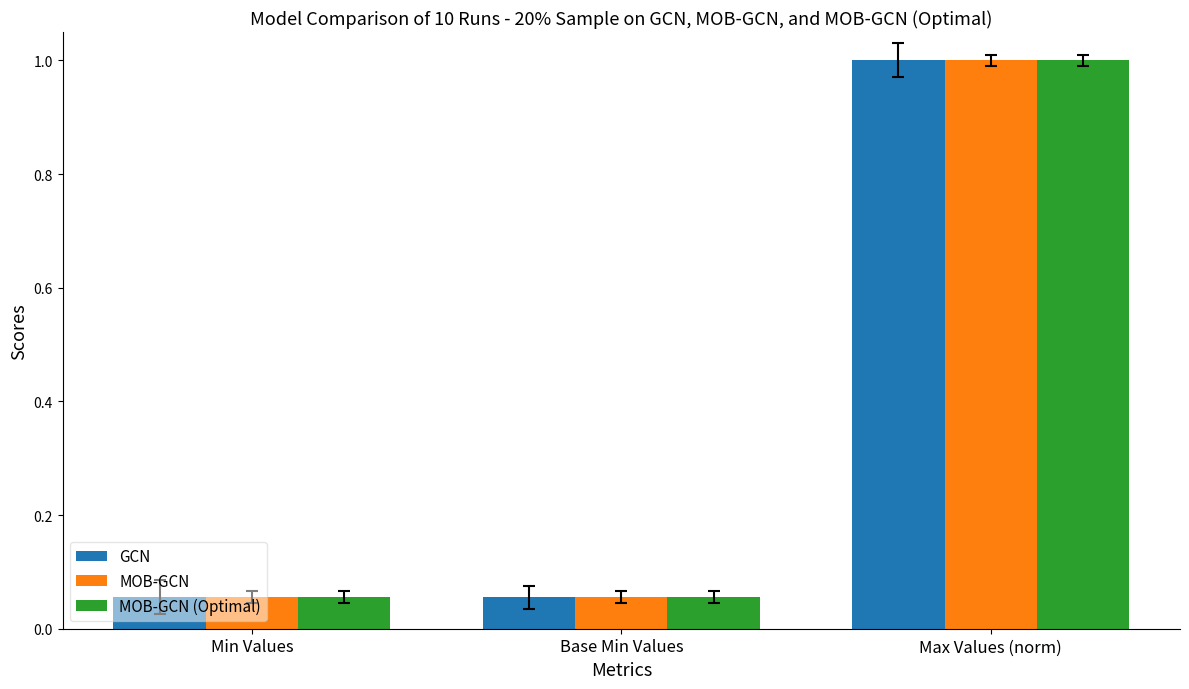

At how many categories does at least one series exceed 0?

3